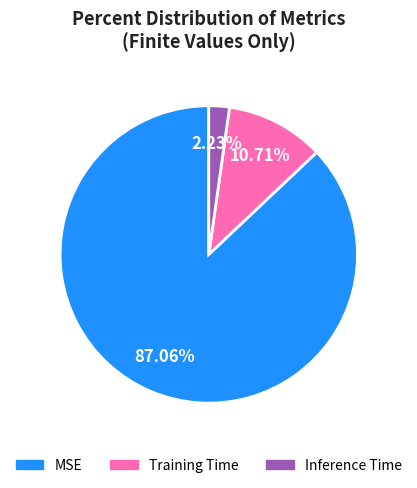

Count the number of slices in the pie.

3